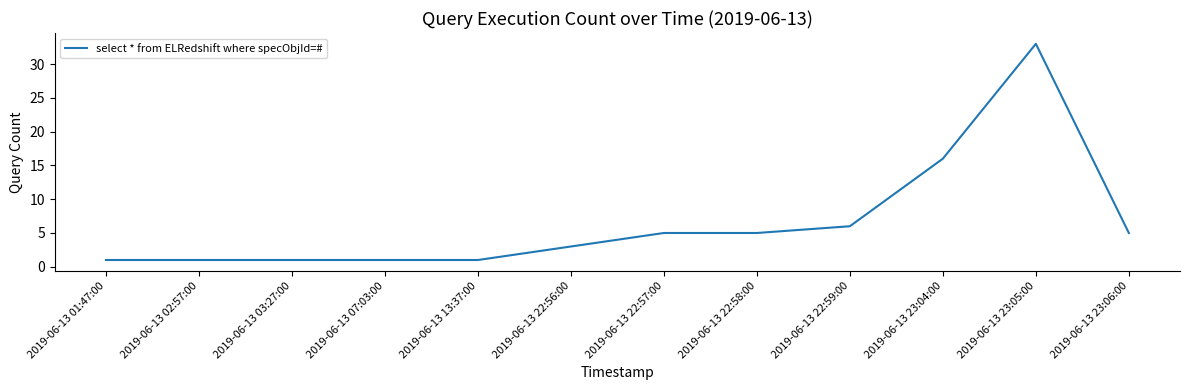

What position from the right is 2019-06-13 01:47:00?

12